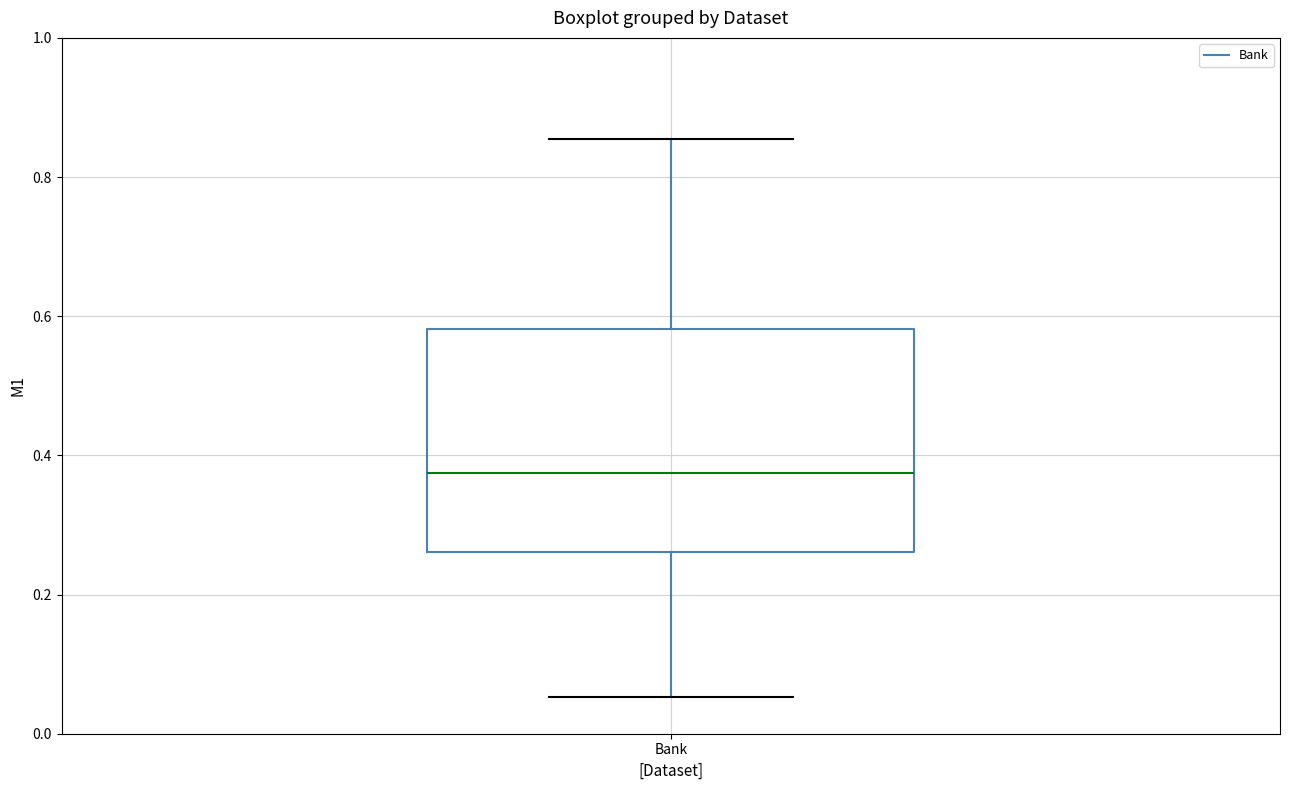

Where is the upper edge of the box for Bank on the y-axis? The values are not printed on the chart, so give them approximately, as read against the axis.

0.58